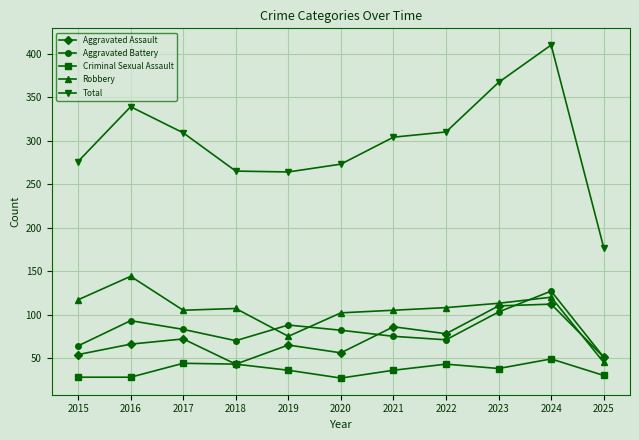

At how many categories does at least one series exceed 269?

8